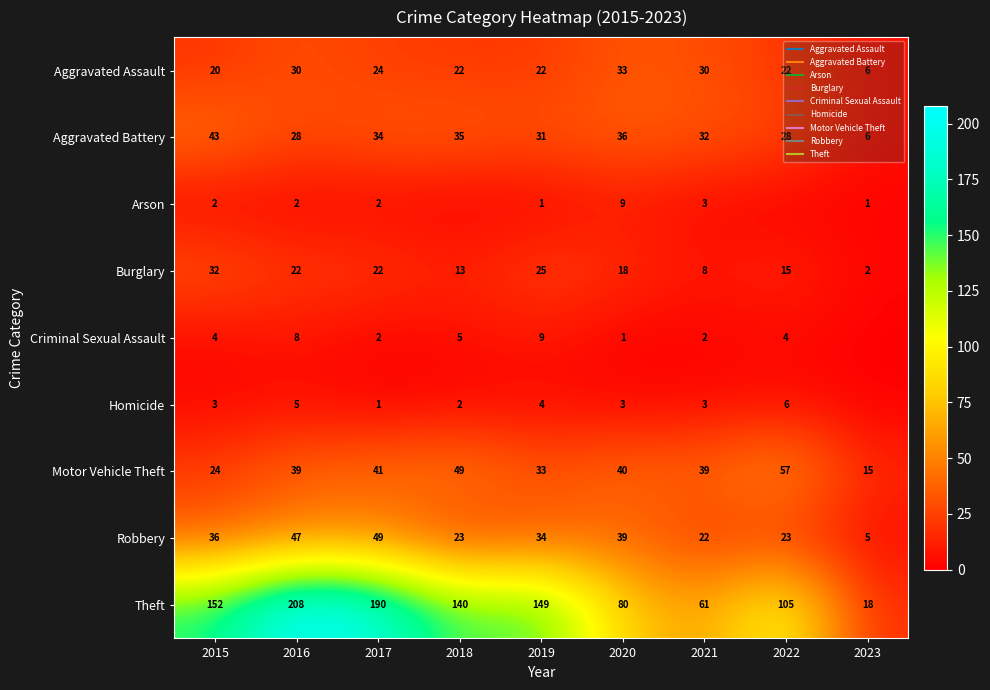

Count the Homicide values in the range 2 to 4.

5